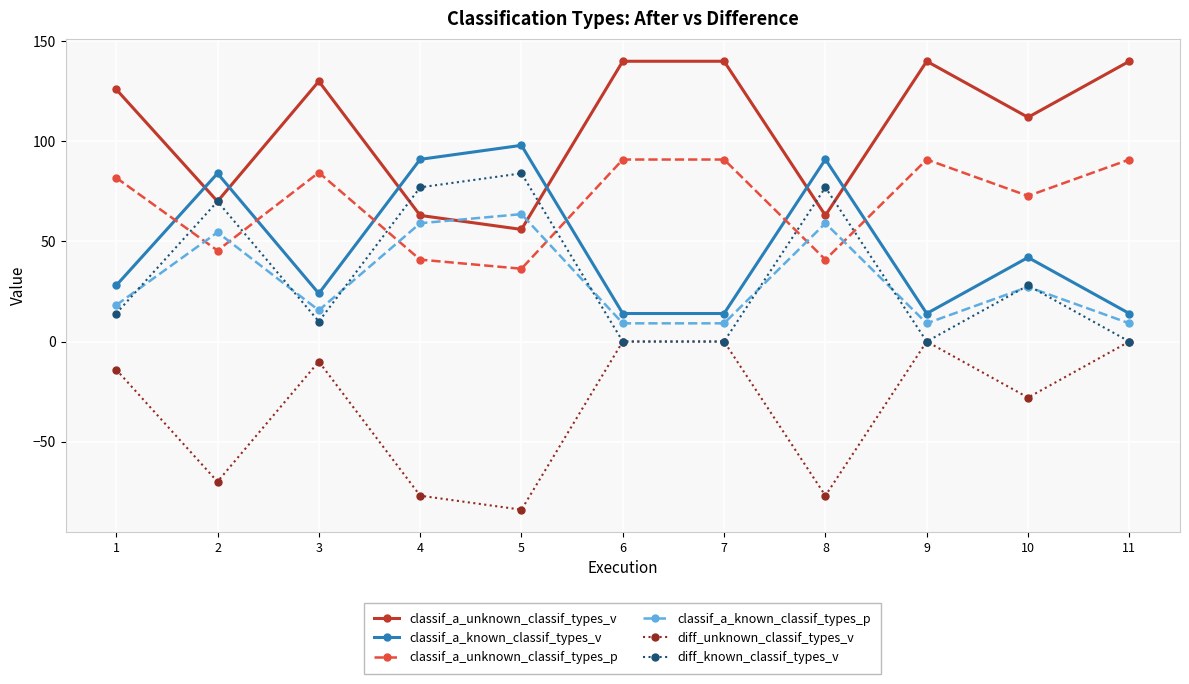

Rank the series by their maximum value, from highest to lowest.

classif_a_unknown_classif_types_v, classif_a_known_classif_types_v, classif_a_unknown_classif_types_p, diff_known_classif_types_v, classif_a_known_classif_types_p, diff_unknown_classif_types_v